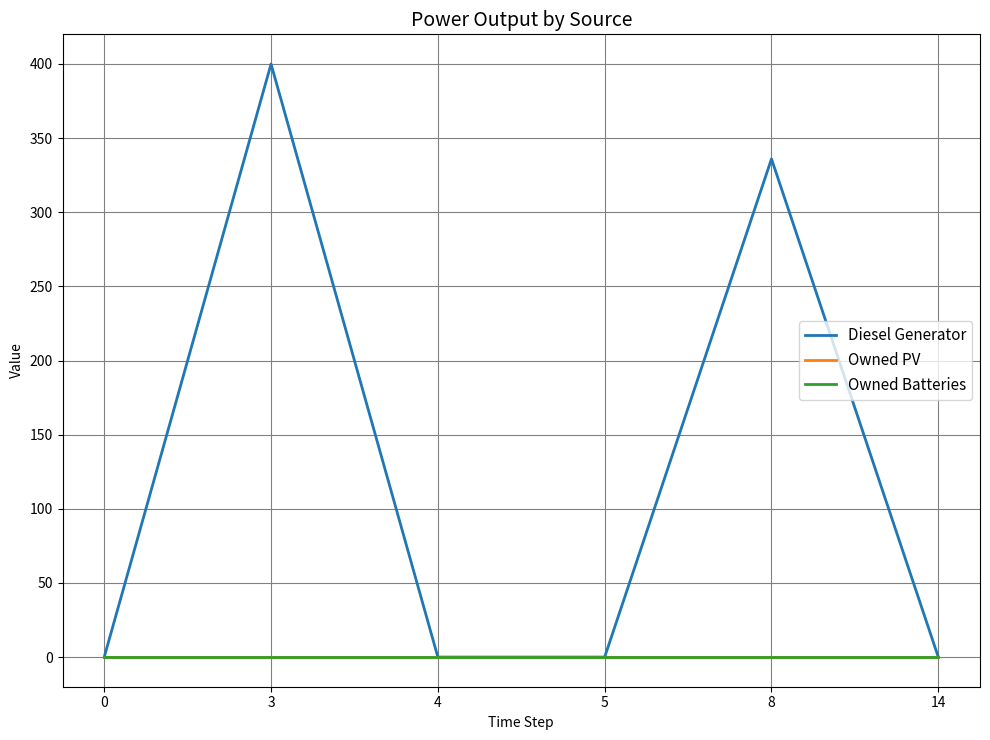

List the series in order of their peak value, lowest first.

Owned PV, Owned Batteries, Diesel Generator